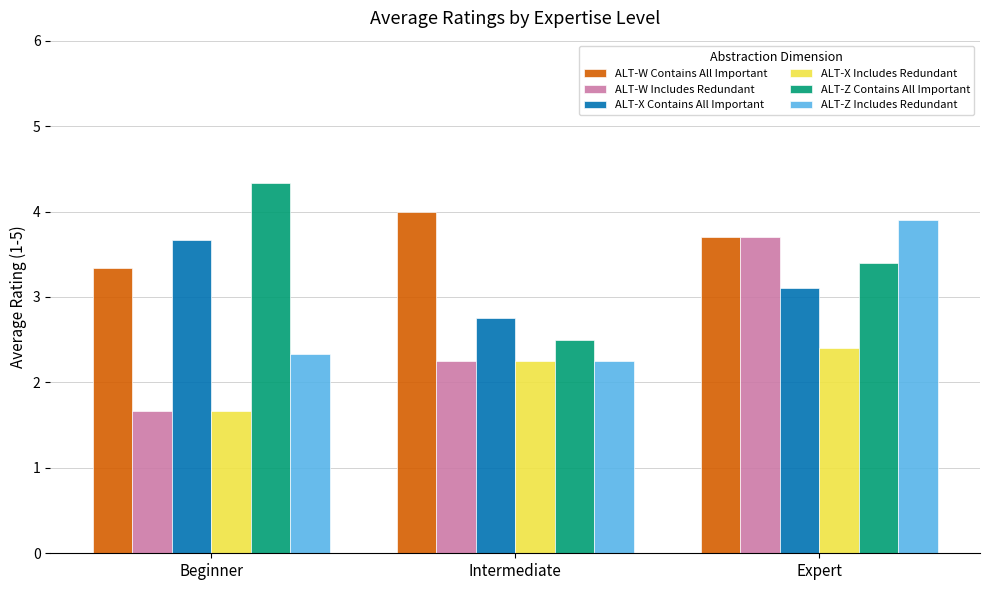

Rank the series by their average value, from lowest to highest.

ALT-X Includes Redundant, ALT-W Includes Redundant, ALT-Z Includes Redundant, ALT-X Contains All Important, ALT-Z Contains All Important, ALT-W Contains All Important